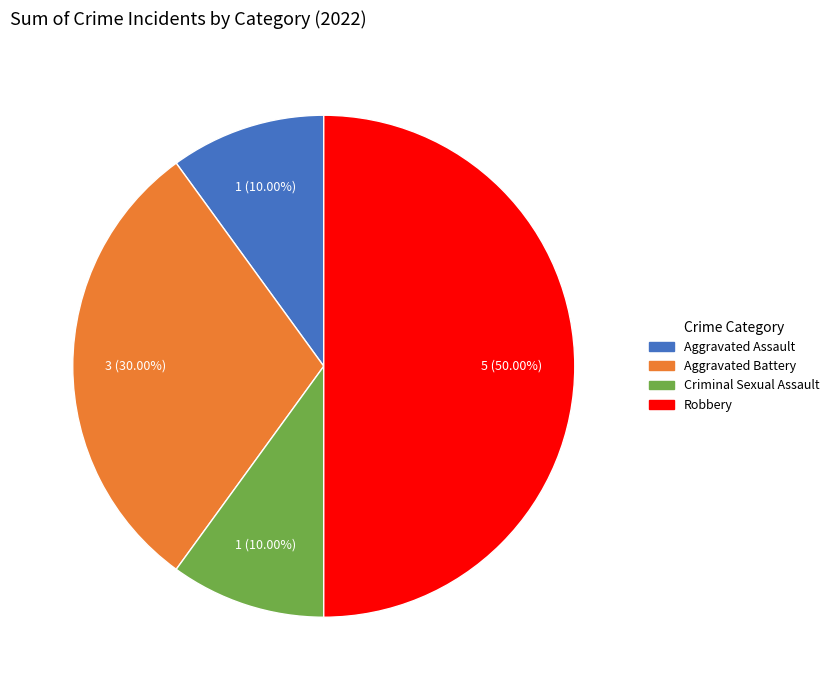

True or false: Aggravated Battery accounts for 30% of the total.

True